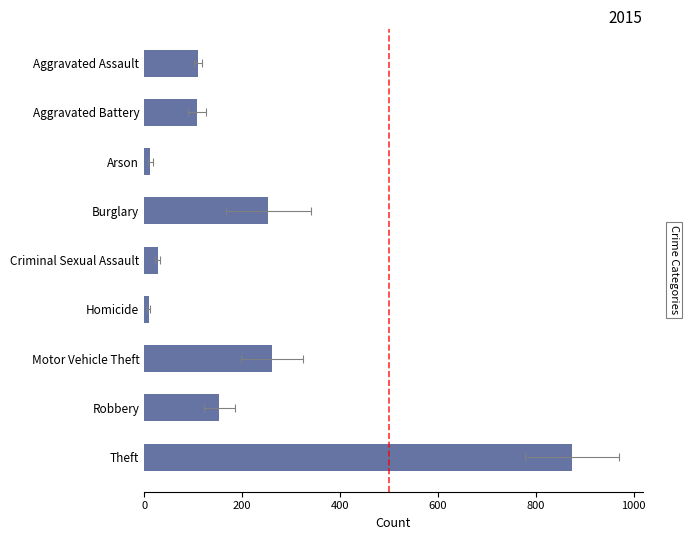

Between Criminal Sexual Assault and Homicide, which is larger?

Criminal Sexual Assault